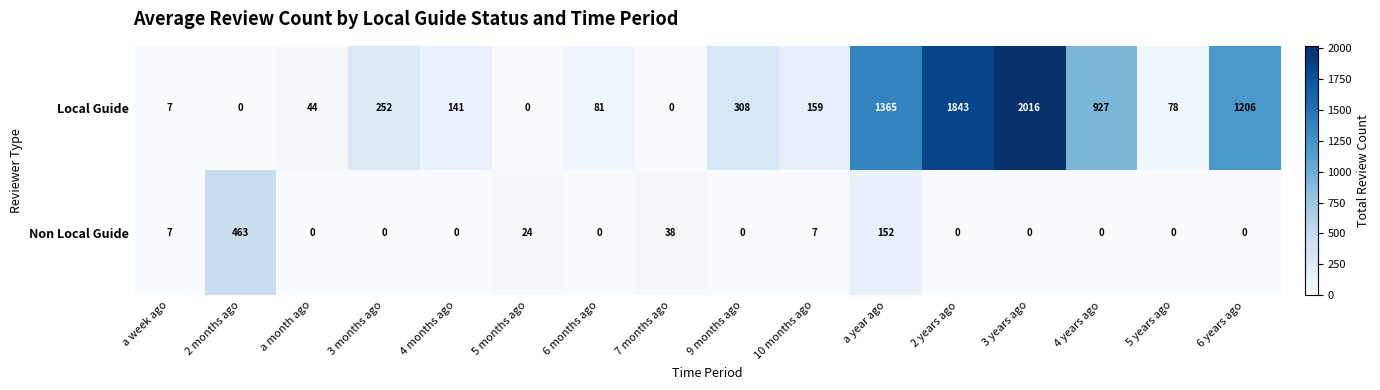

Is it true that Non Local Guide equals -299 at 5 years ago?

False